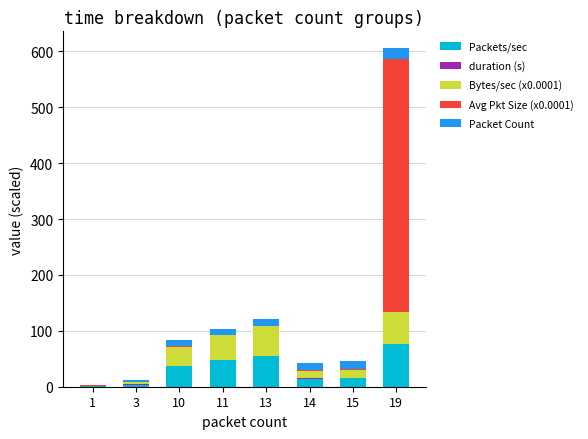

At which category is the sum across all series the highest?

19